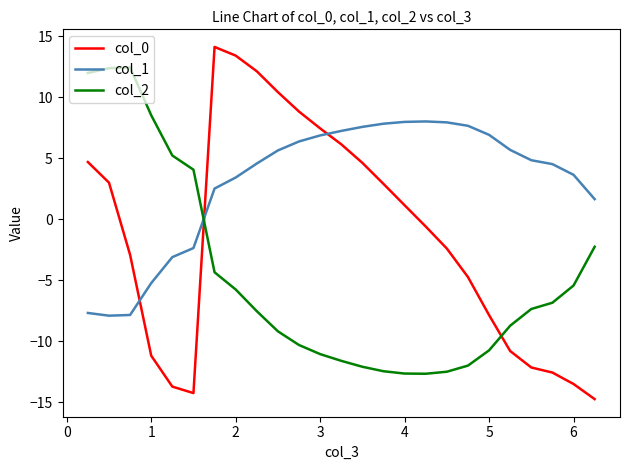

True or false: col_2 and col_1 intersect in this chart.

True